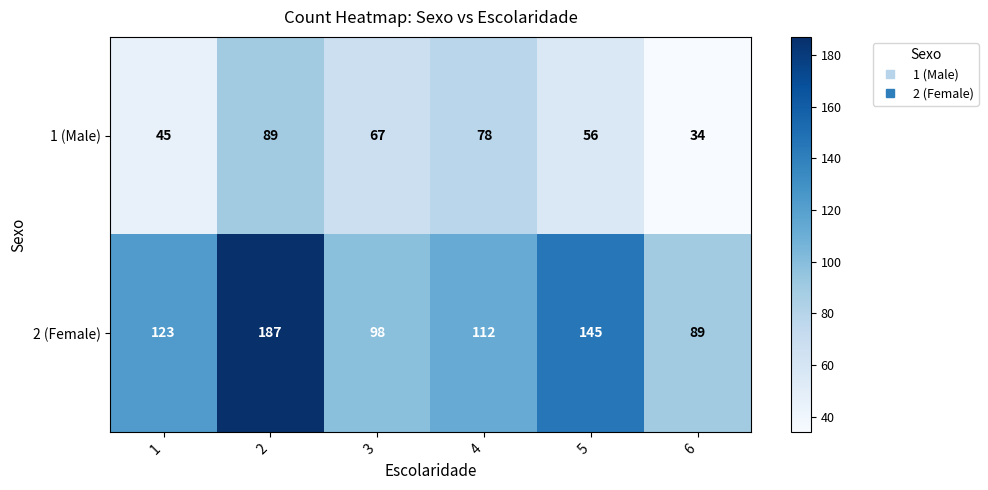

What is the minimum value shown in the chart?

34